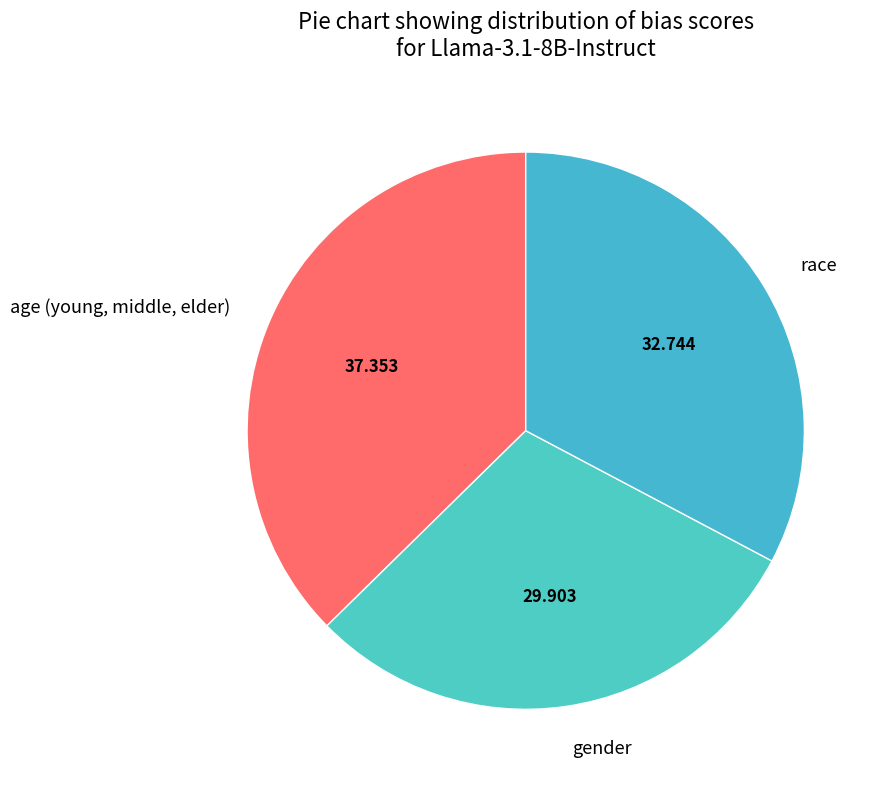

Is there a majority slice in this chart?

No